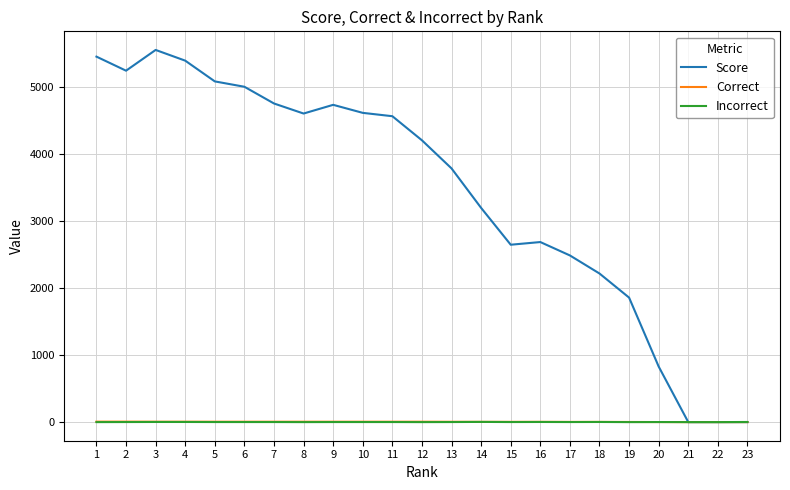

Is the value of Incorrect at 16 greater than the value of Score at 12?

No